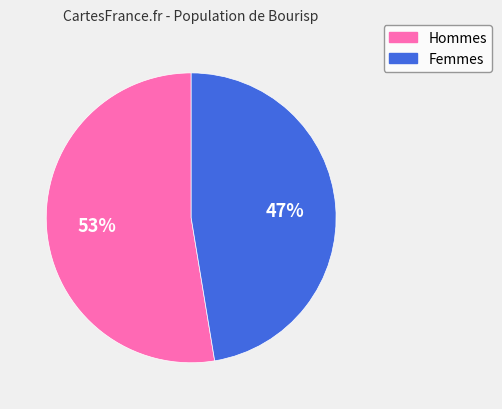

To the nearest percent, what is the average slice percentage?

50%